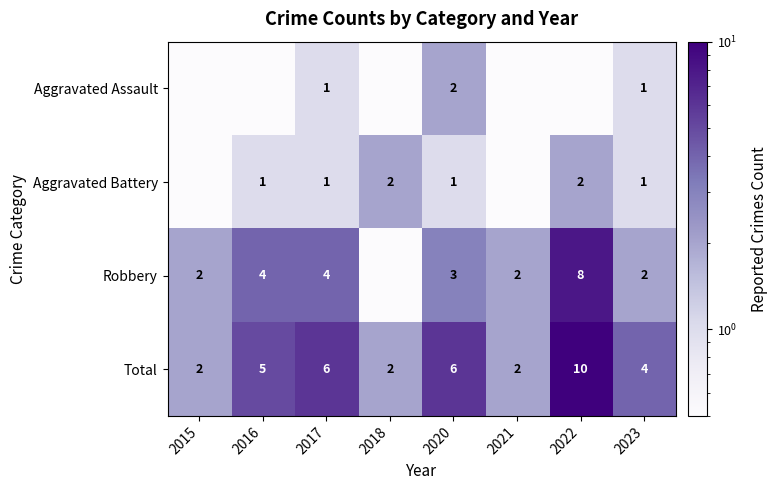

Is it true that Robbery equals 2.0 at 2021?

True